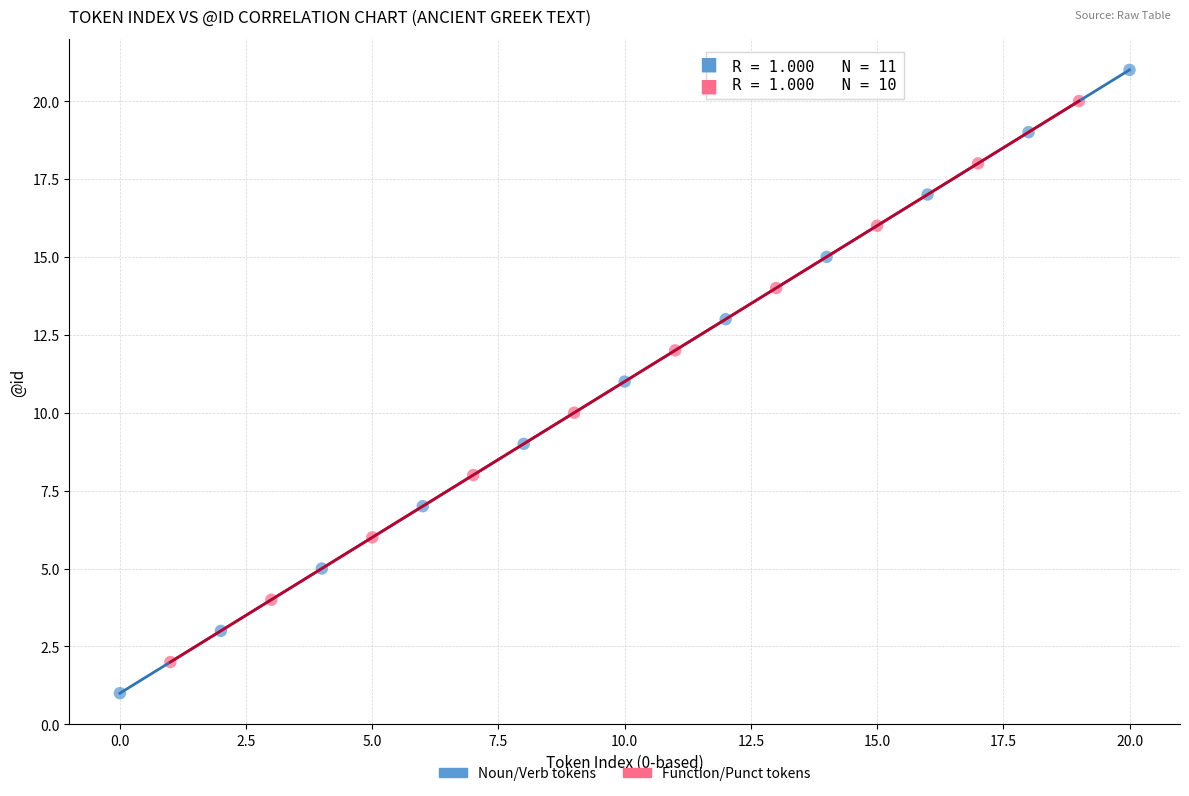

Which series contains the highest Y value?

Noun/Verb tokens